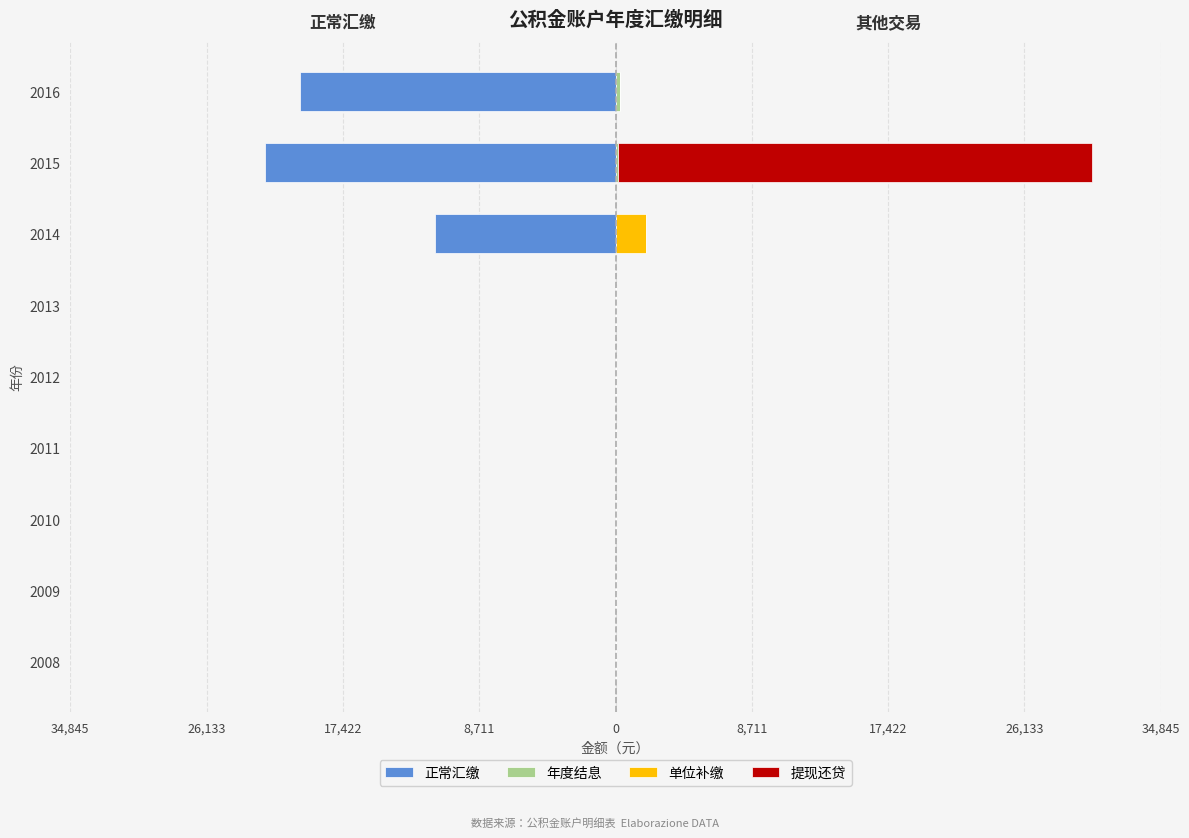

At 2011, list the series in order from smallest to largest.

正常汇缴, 单位补缴, 提现还贷, 年度结息